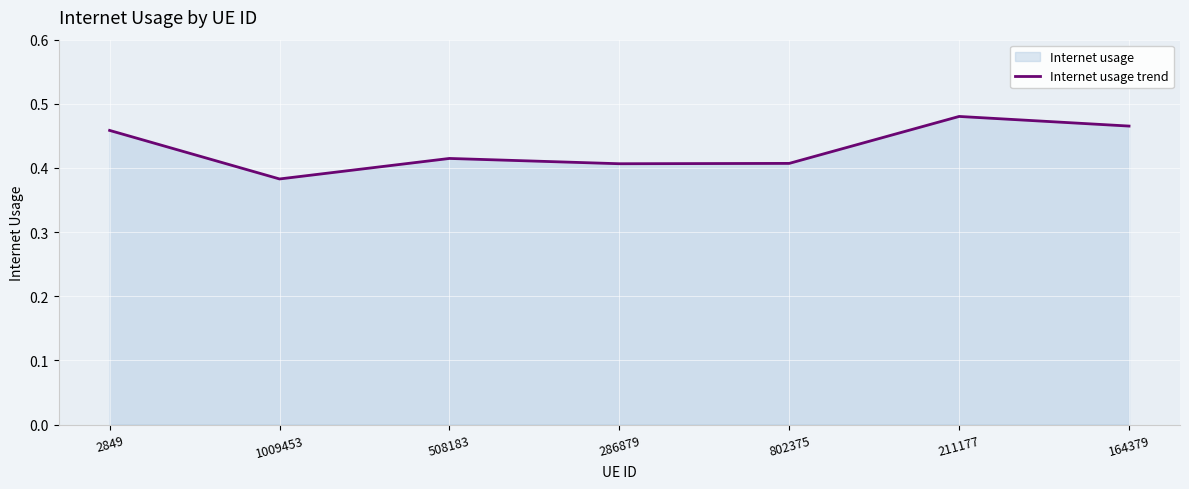

The chart shows a value of 0.1 at 508183. True or false?

False